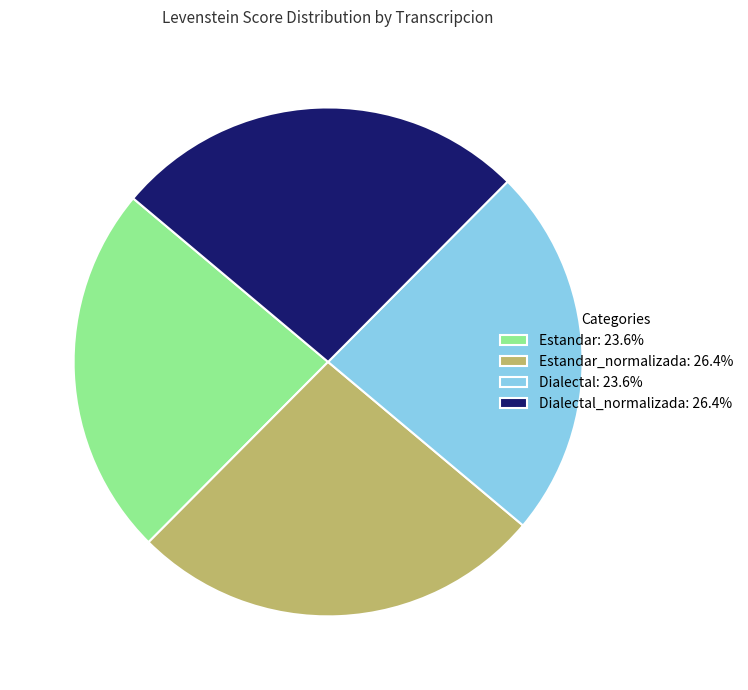

Does any single category account for the majority?

No